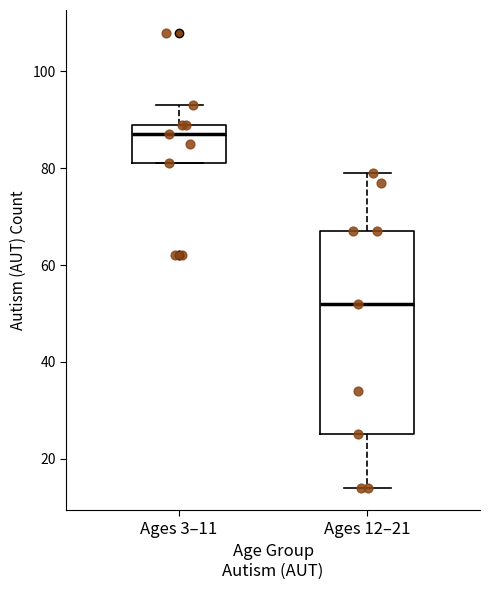

Reading left to right, read every box against the y-axis: the position of its median line, the range the box covers, and the ends of its whiskers. The values are not printed on the chart, so give them approximately, as read against the axis.

Ages 3–11: median 88, box 82 to 90, whiskers 82 to 94
Ages 12–21: median 52, box 26 to 68, whiskers 14 to 80